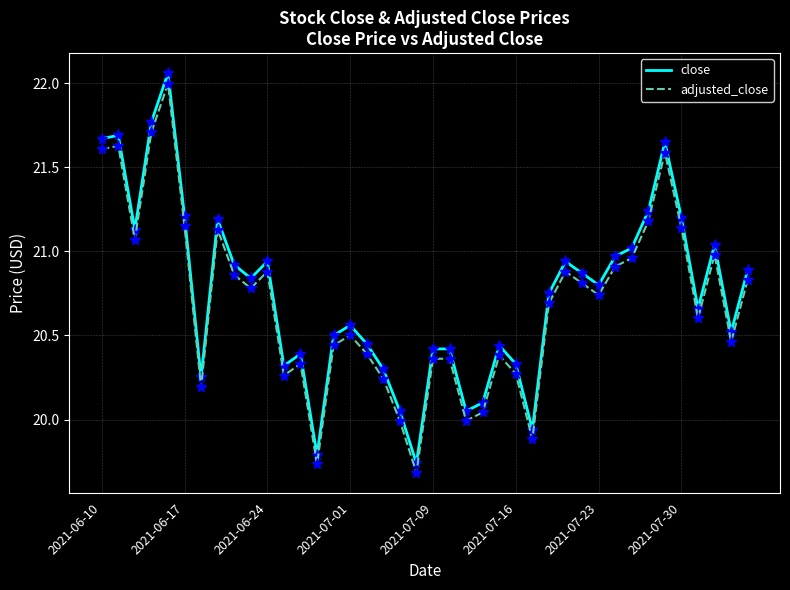

What is the difference between the maximum and minimum values in the adjusted_close series?

2.3